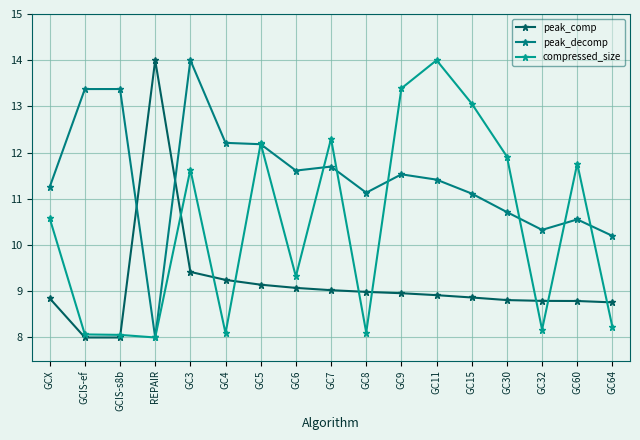

What is the sum of all peak_comp values?

155.6